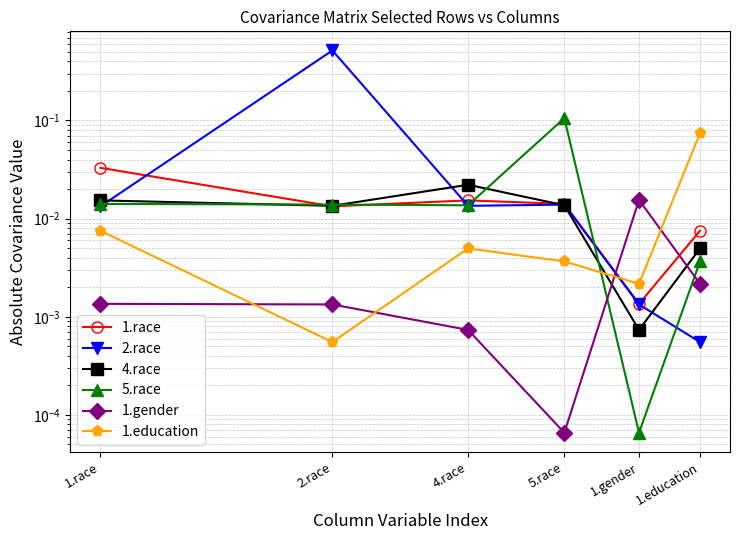

Which series has the widest spread of values?

2.race